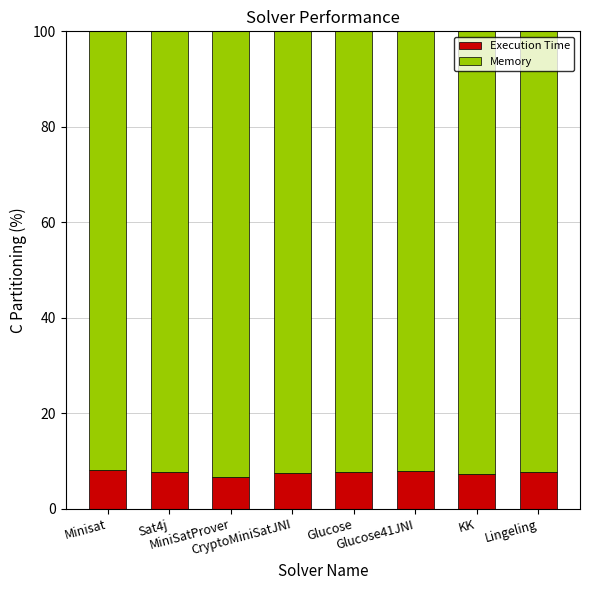

What is the minimum value for Execution Time?

6.7